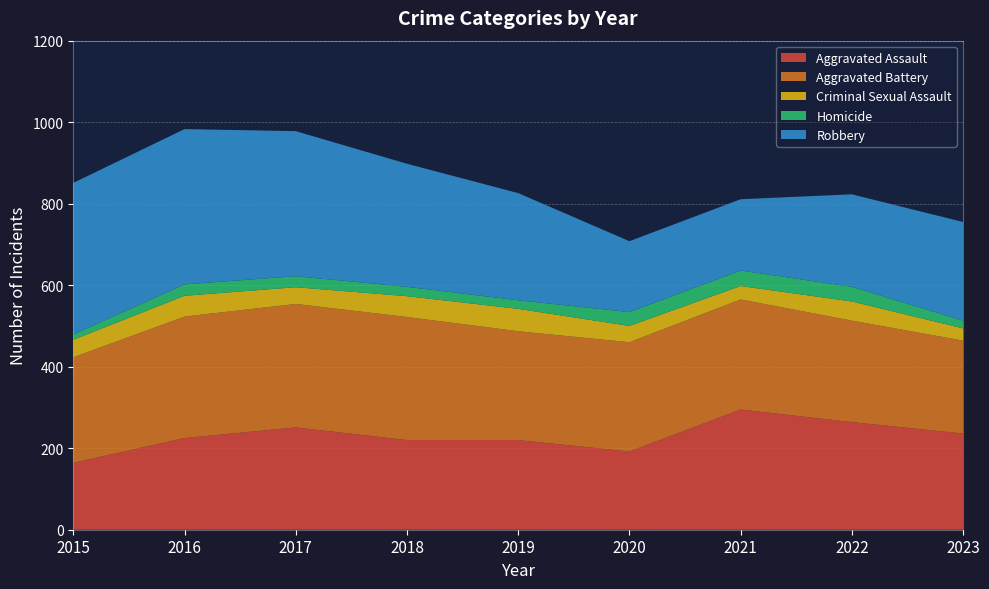

Reading left to right, transcribe all the data shown in this chart.

Aggravated Assault: 164	225	251	220	220	192	295	264	236
Aggravated Battery: 259	298	303	302	267	268	270	249	228
Criminal Sexual Assault: 43	51	41	51	55	40	33	47	30
Homicide: 13	28	27	23	21	34	38	36	19
Robbery: 372	381	356	302	263	174	175	227	242